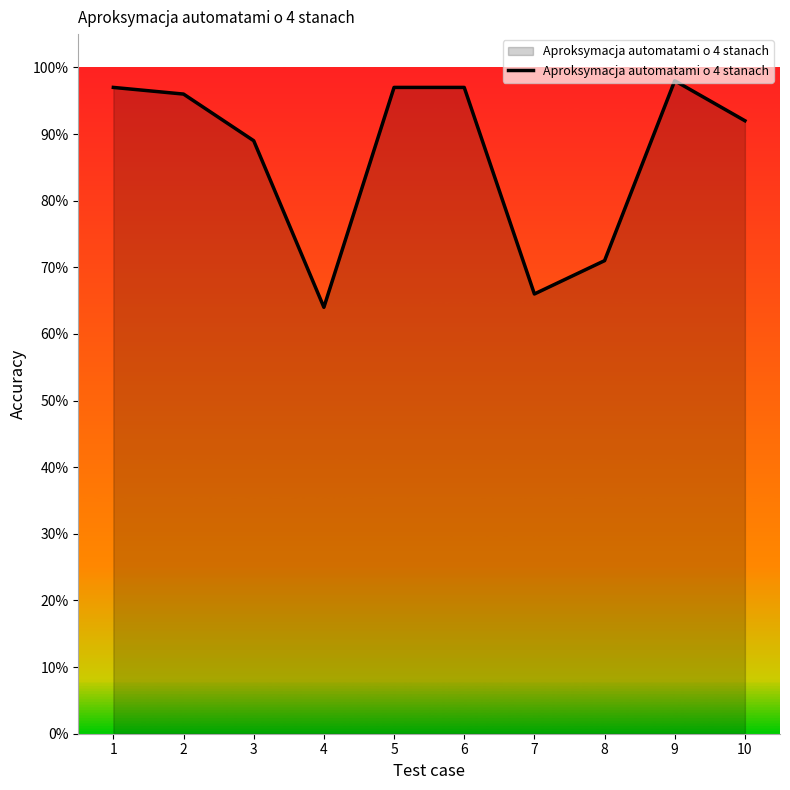

The chart shows a value of 0.9 at 10. True or false?

True